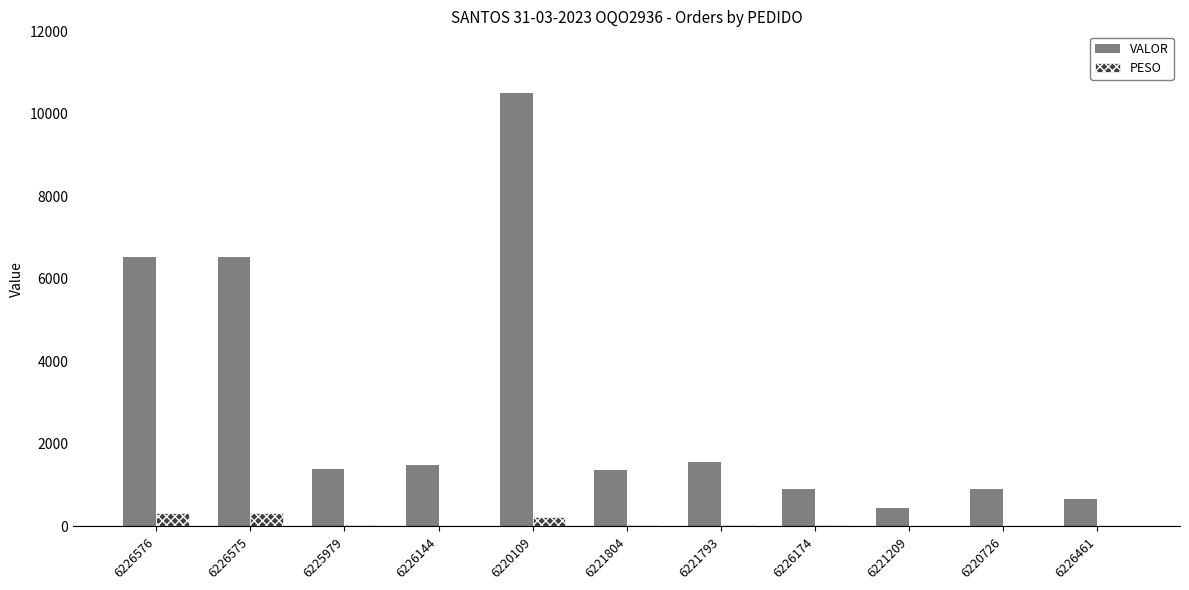

At which category is the sum across all series the highest?

6220109